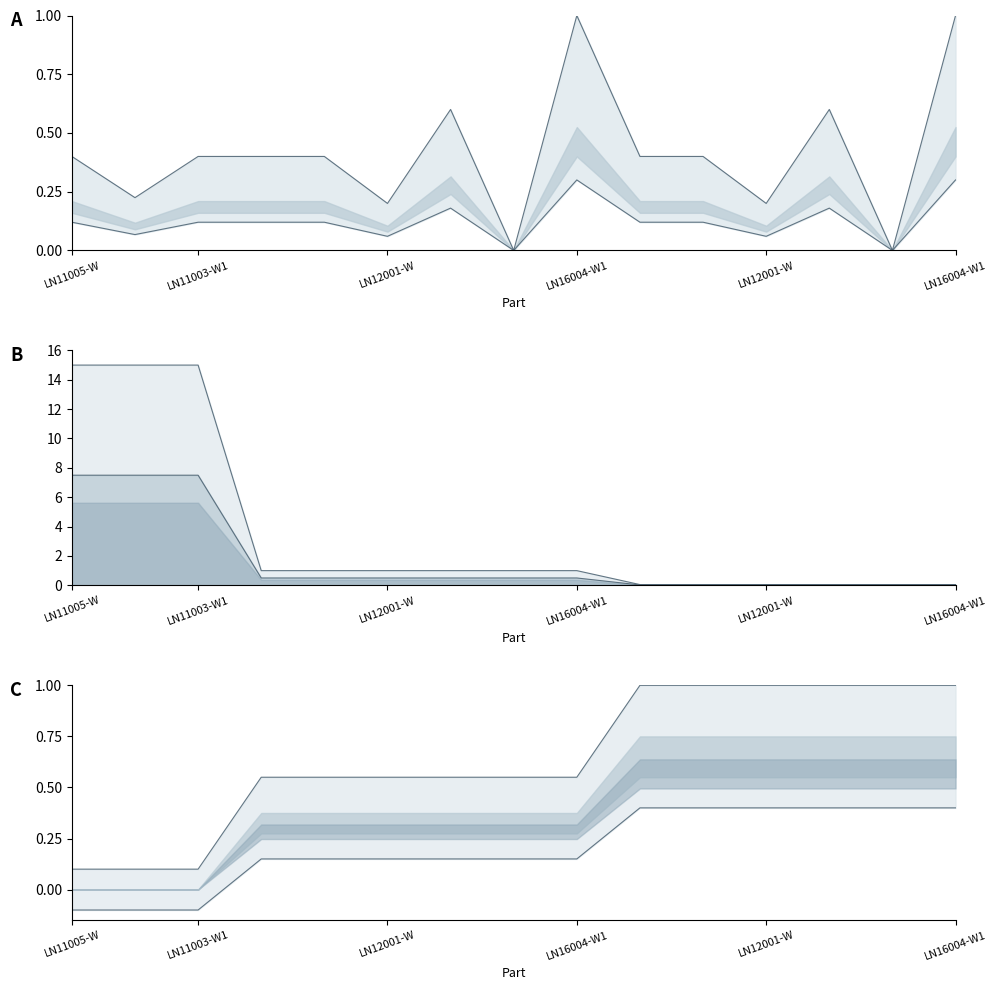

Between LN12001-W and 12, which is larger?

12